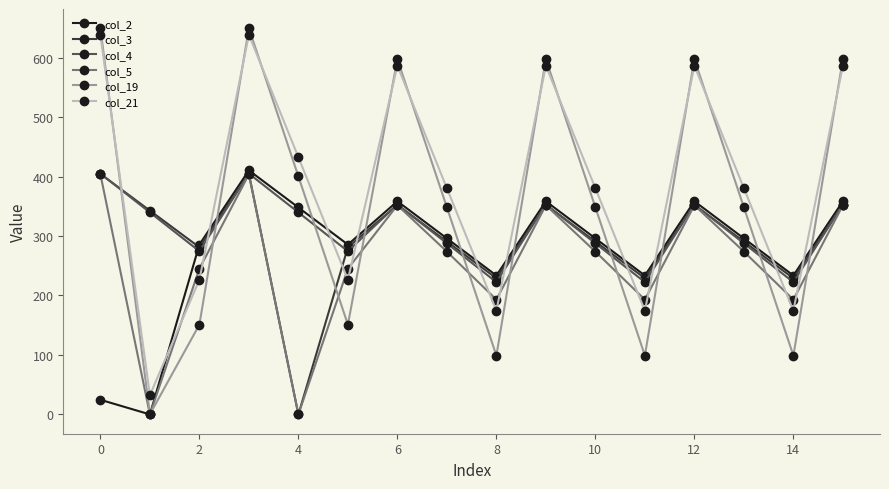

What is the value of the col_5 point at the 8th from the left?

273.7